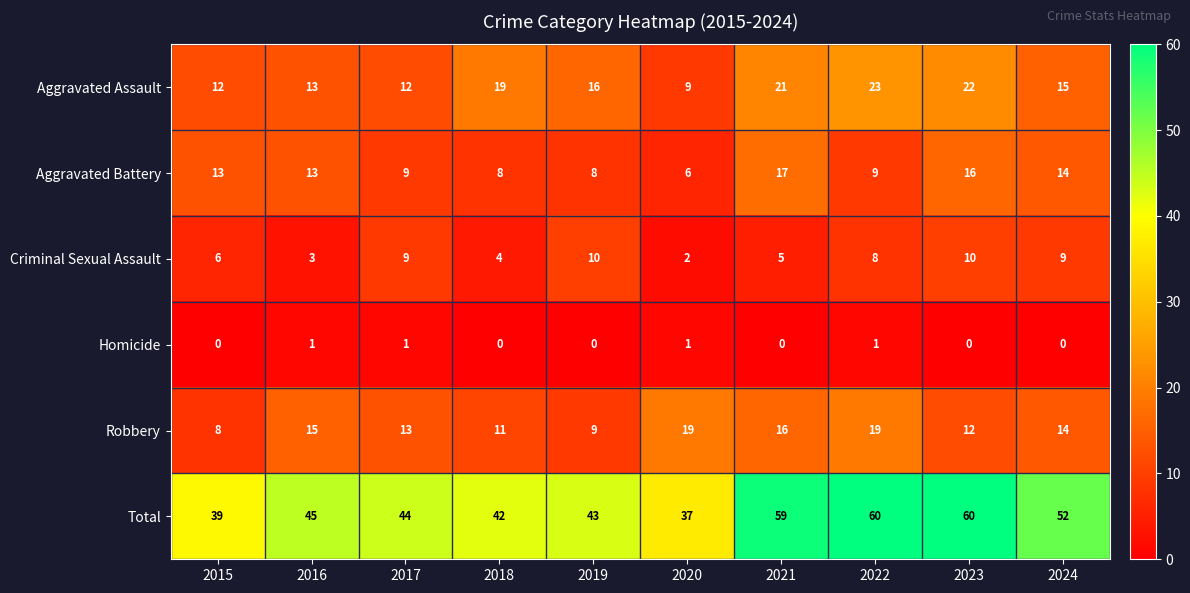

What is the total value across all series at 2024?

104